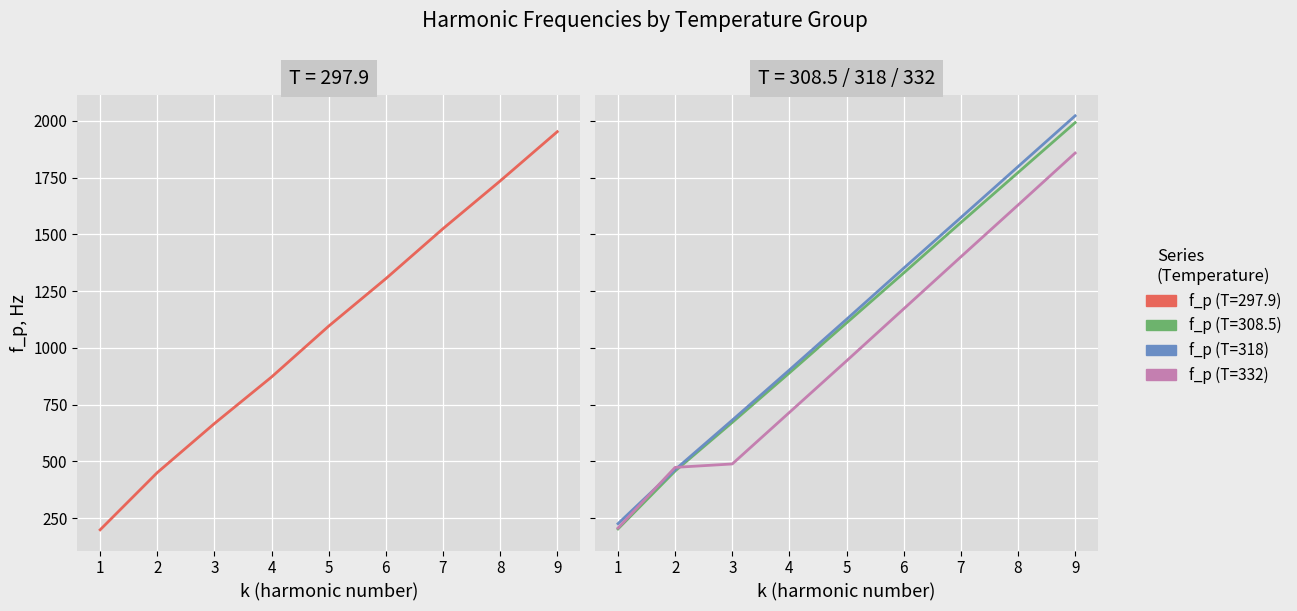

Which series ends up on top after the final intersection of f_p (T=332) and f_p (T=318)?

f_p (T=318)